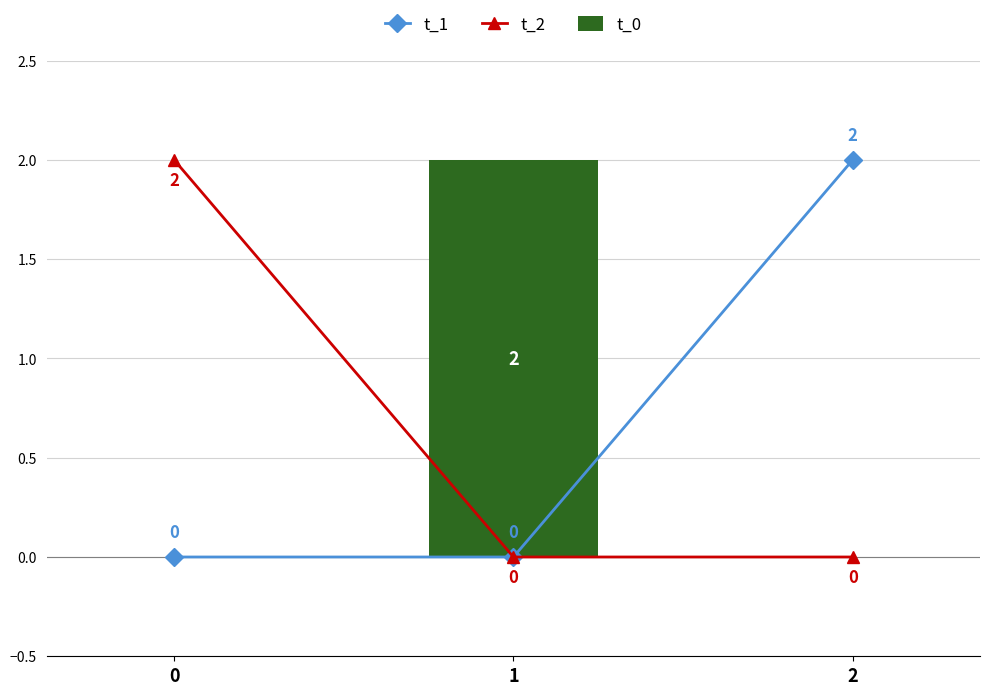

Reading left to right, transcribe all the data shown in this chart.

t_1: 0	0	2
t_2: 2	0	0
t_0: 0	2	0